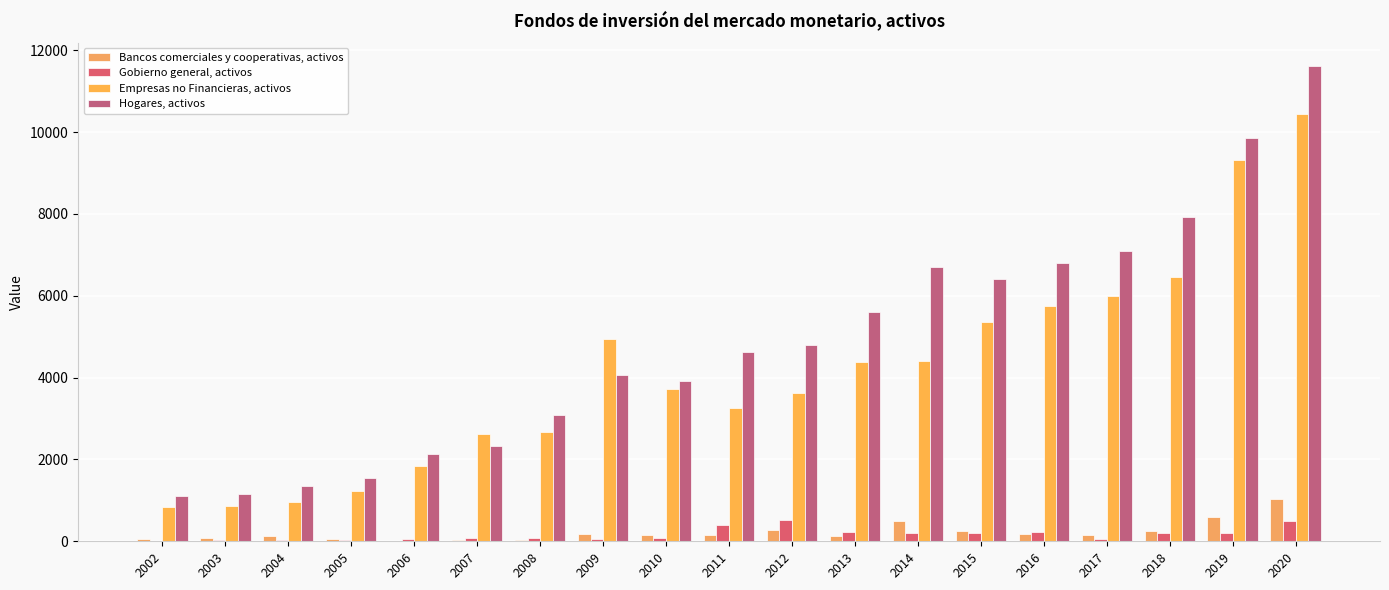

Count the number of data series in this chart.

4